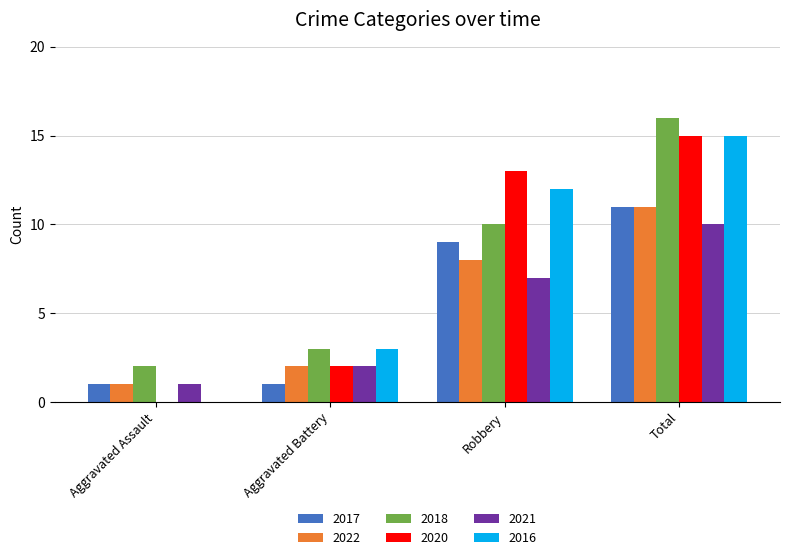

True or false: 2021 has a value of 2 at Aggravated Battery.

True